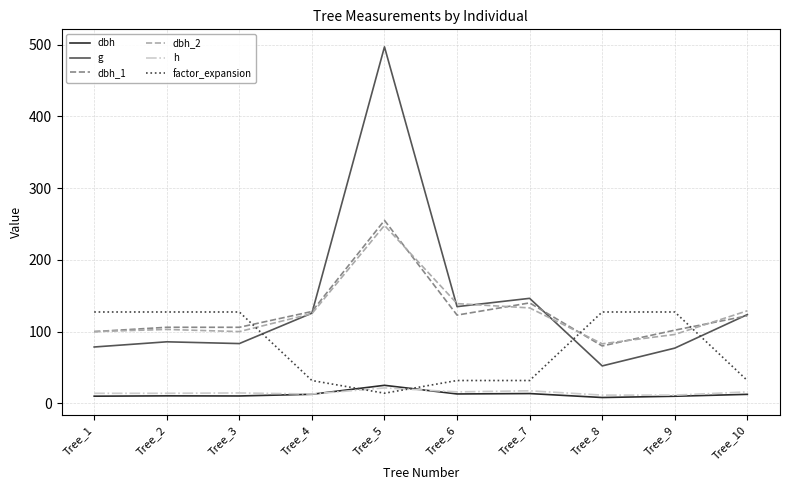

True or false: dbh_1 has a value of 255.0 at Tree_5.

True